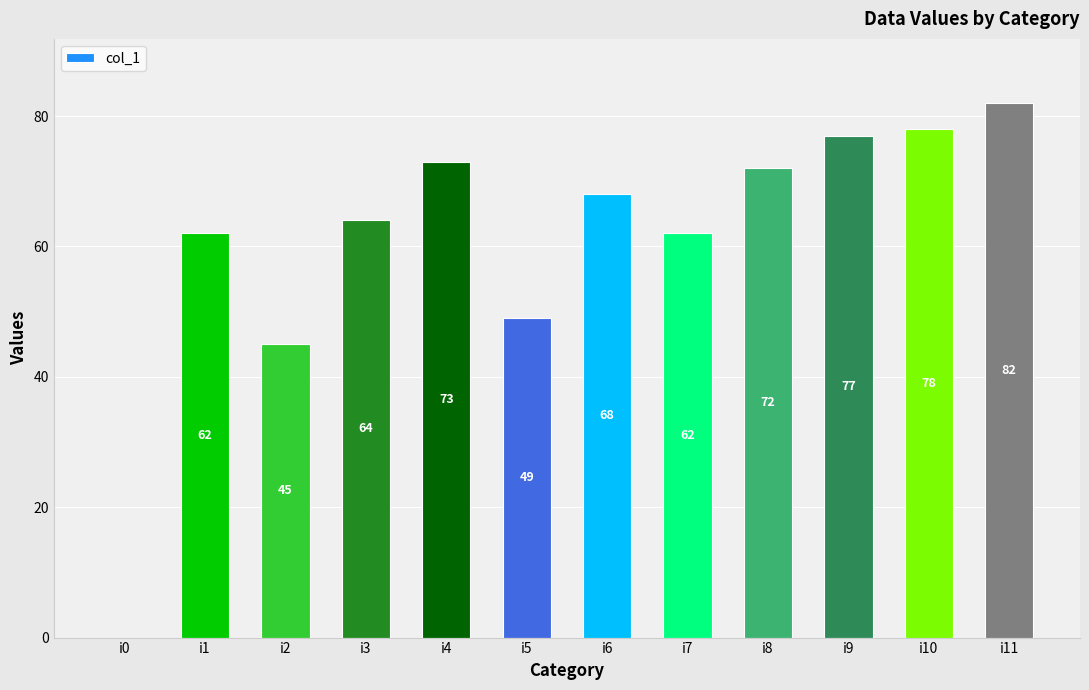

Are the bars horizontal?

No